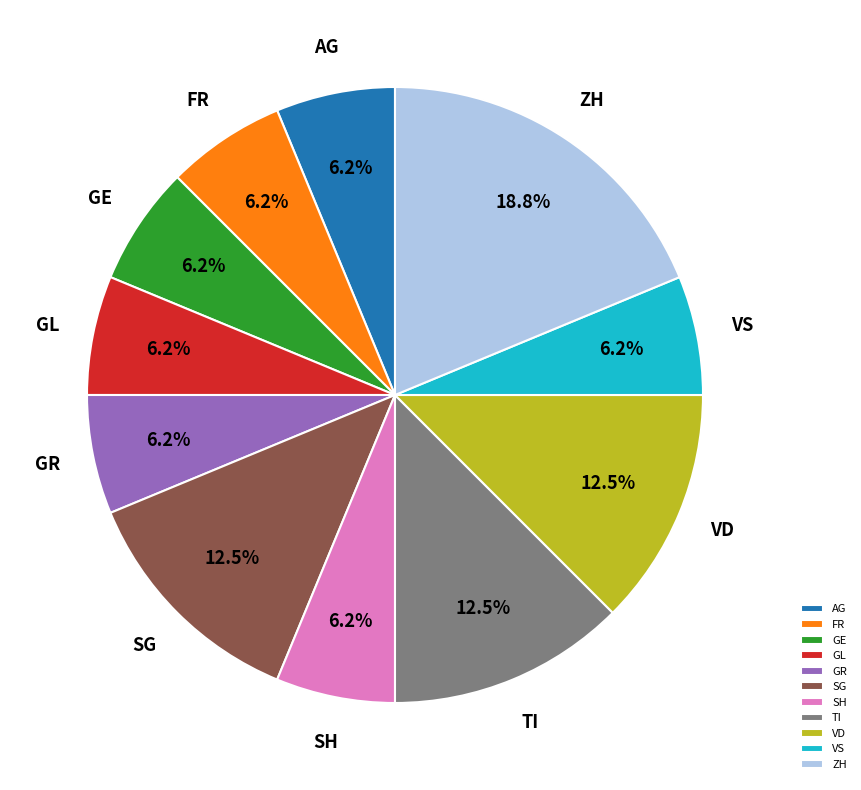

Which slice is the largest?

ZH